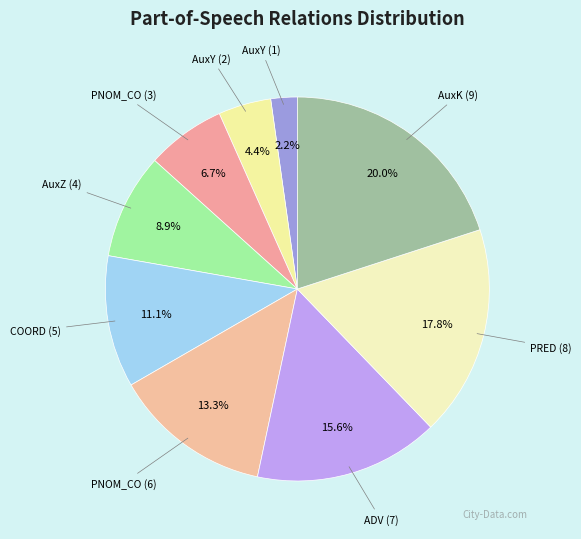

Does AuxZ (4) represent more than half of the total?

No